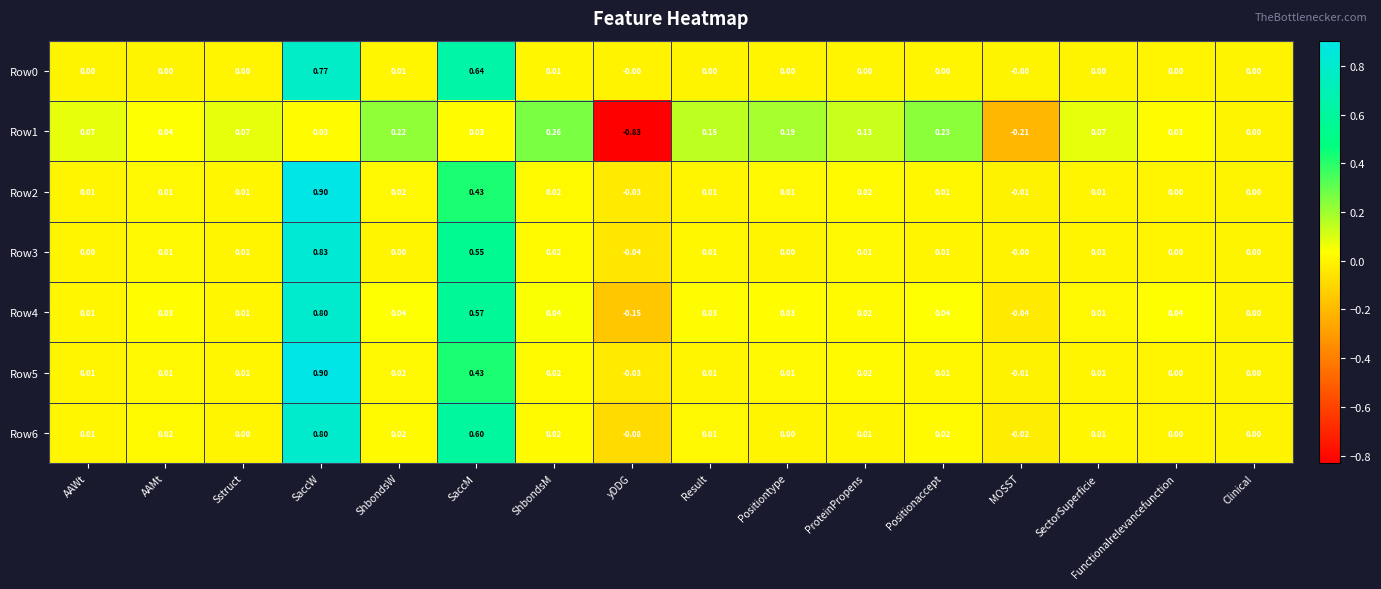

Between Sstruct and ShbondsW, which series saw the biggest shift?

Row1